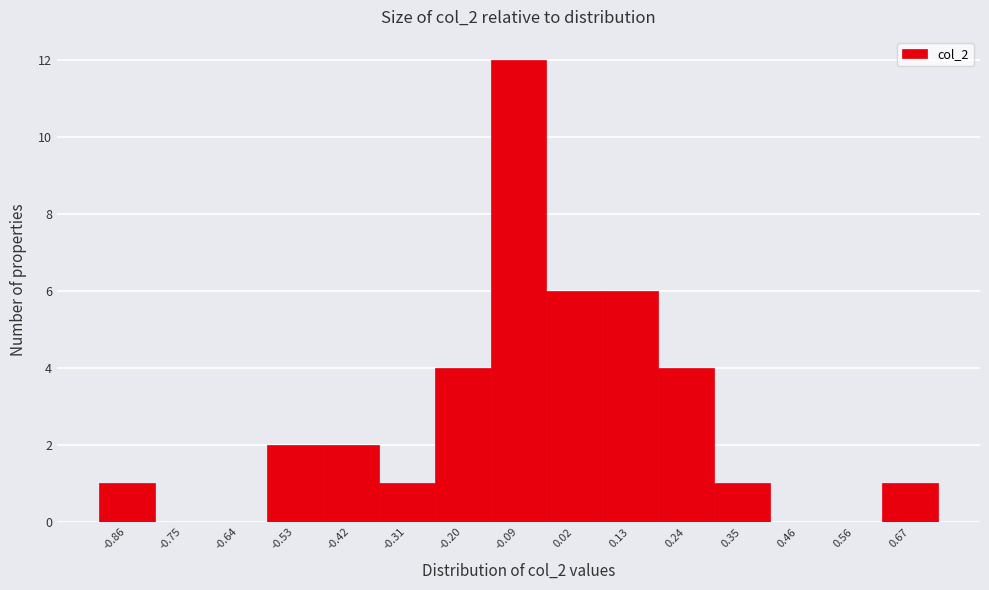

Reading left to right, what are all the values shown in this chart?

-0.86=1	-0.75=0	-0.64=0	-0.53=2	-0.42=2	-0.31=1	-0.20=4	-0.09=12	0.02=6	0.13=6	0.24=4	0.35=1	0.46=0	0.56=0	0.67=1